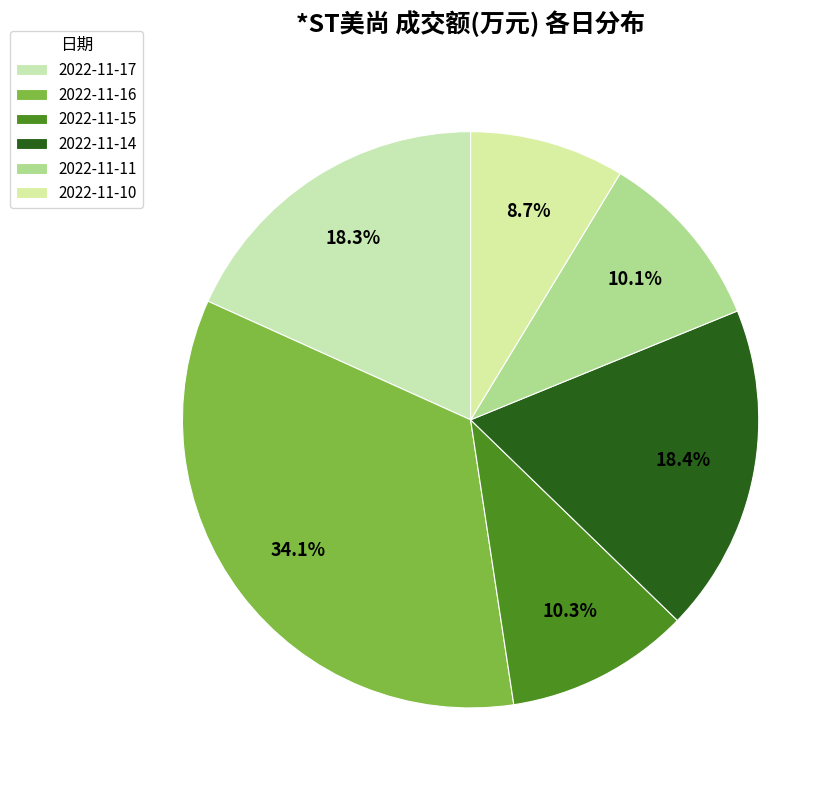

Rank the categories by value from lowest to highest.

2022-11-10, 2022-11-11, 2022-11-15, 2022-11-17, 2022-11-14, 2022-11-16